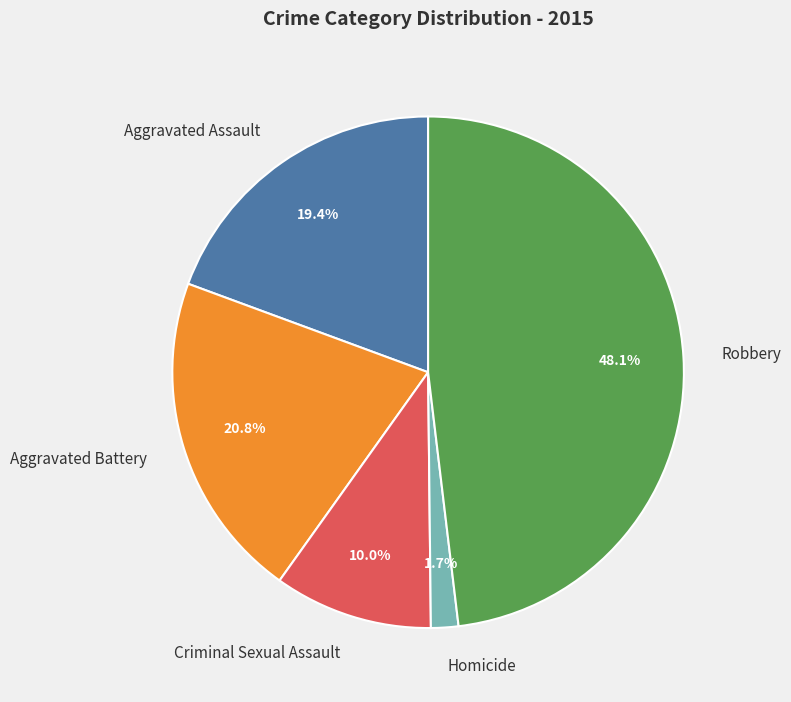

True or false: Criminal Sexual Assault accounts for 10% of the total.

True